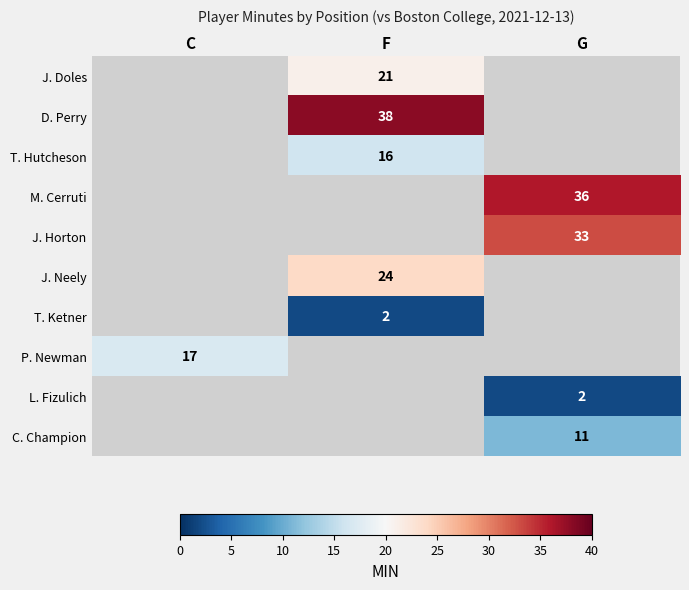

The value of J. Horton at G is 18. True or false?

False